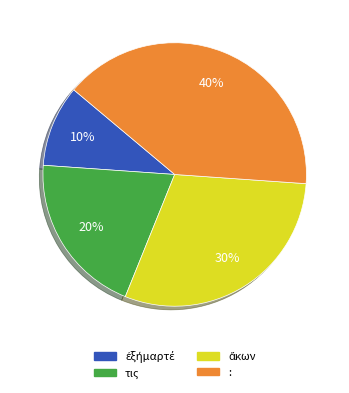

Does : represent more than half of the total?

No